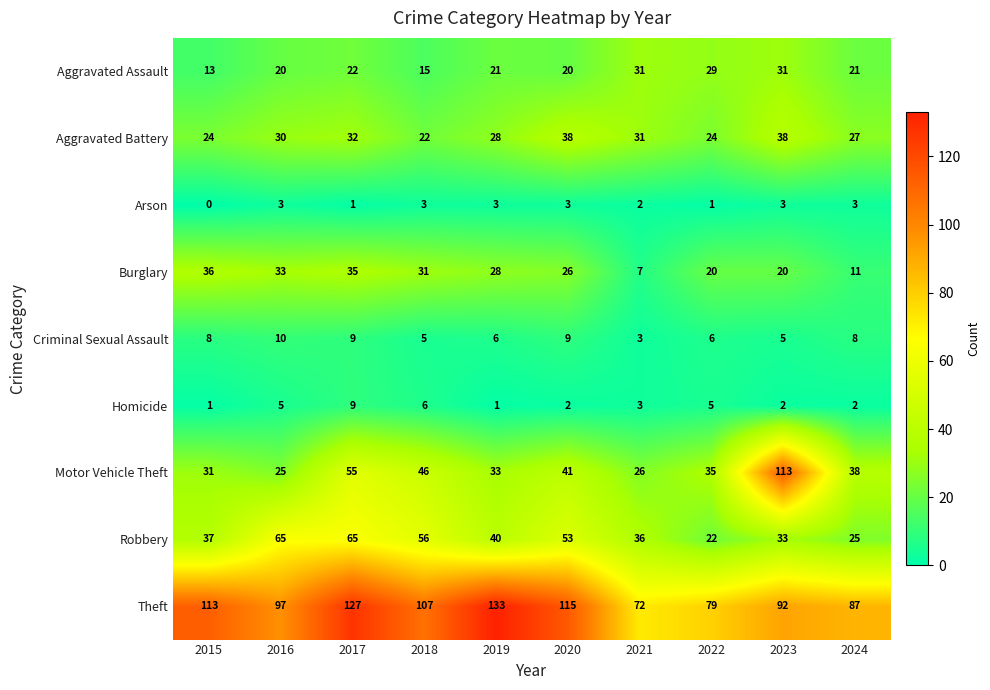

Read the Criminal Sexual Assault value at 2019.

6